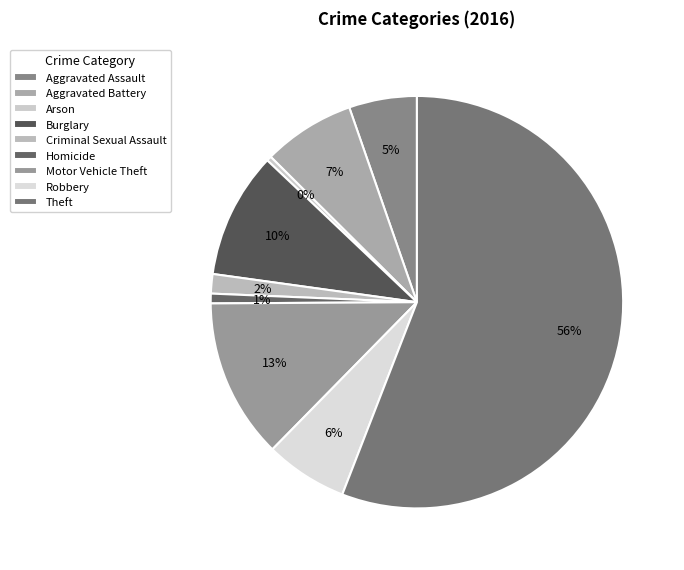

To the nearest percent, what portion does Criminal Sexual Assault represent?

2%